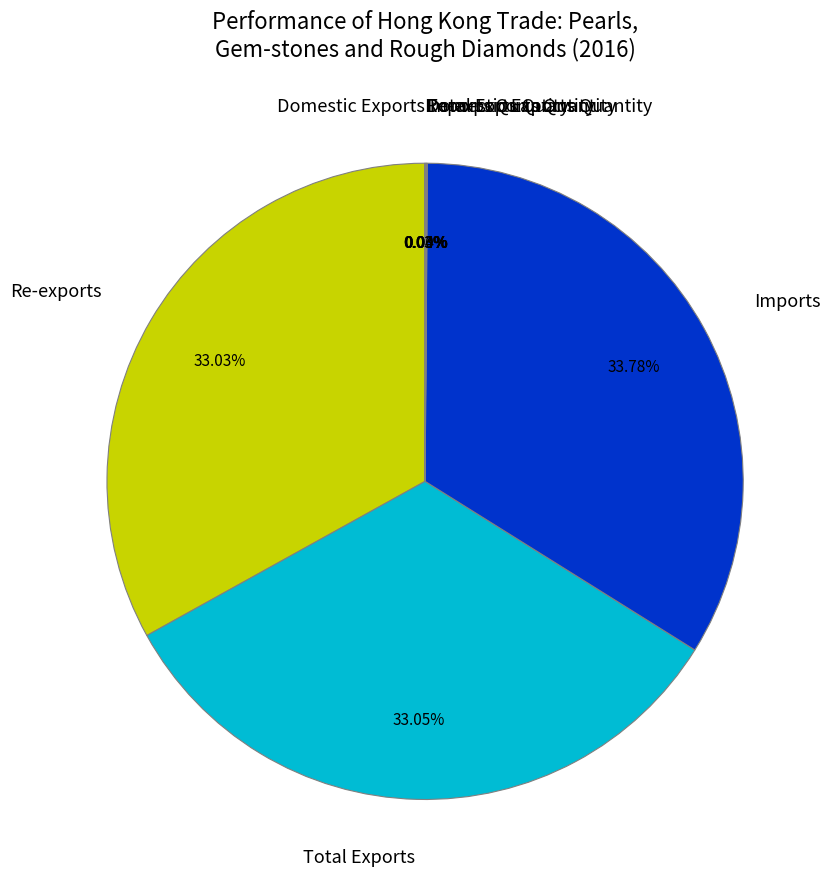

Do Re-exports and Total Exports together represent more than half of the pie?

Yes